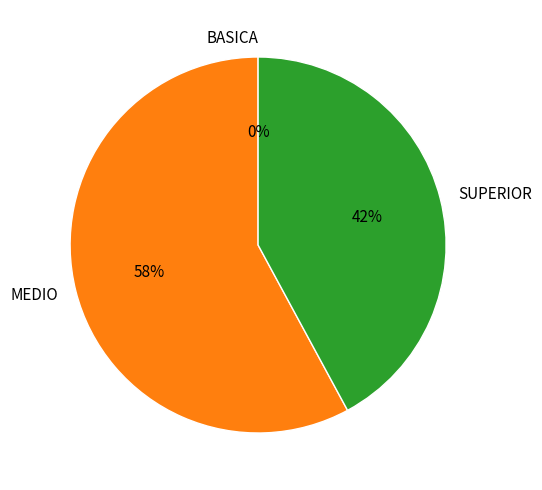

To the nearest percent, what is the difference between the SUPERIOR and BASICA slice percentages?

42%